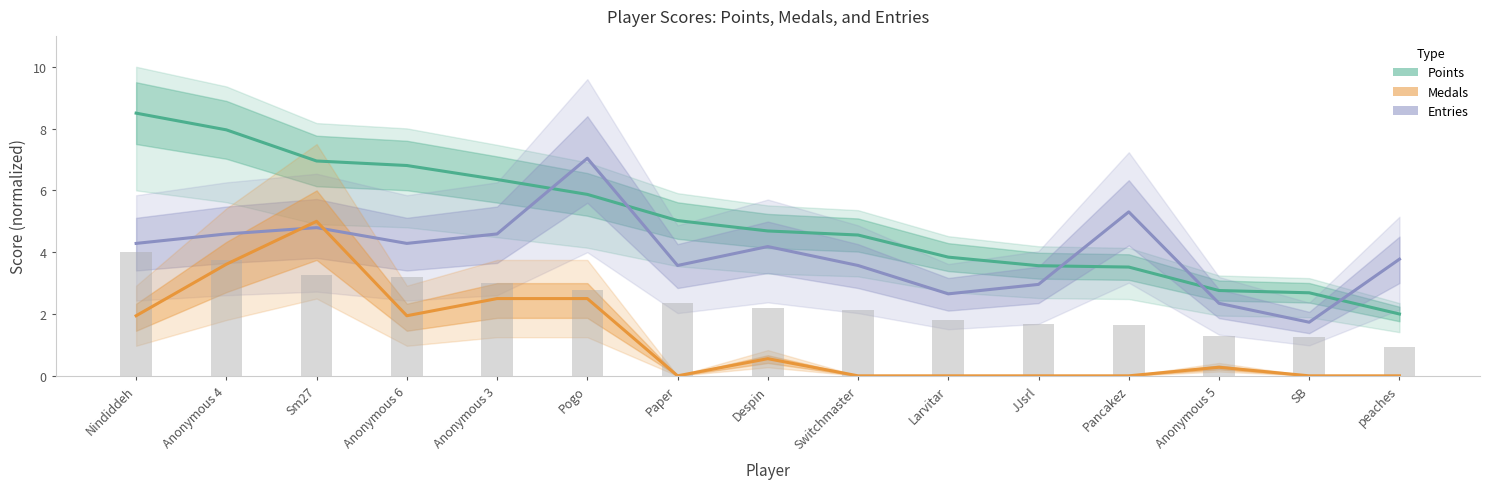

What is the total value across all series at Pancakez?

8.8